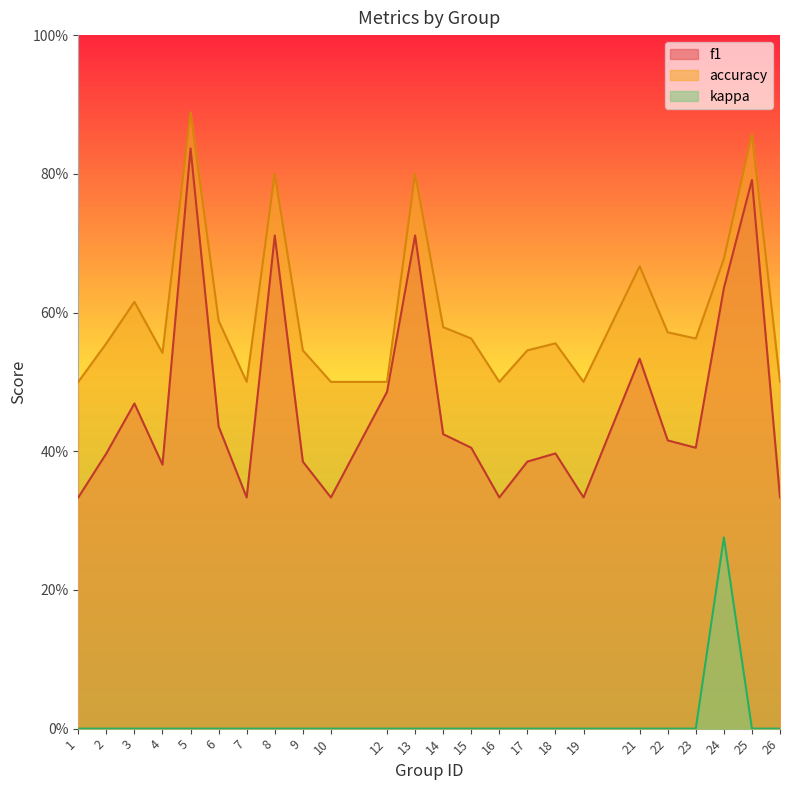

Between 2 and 23, which is larger?

23